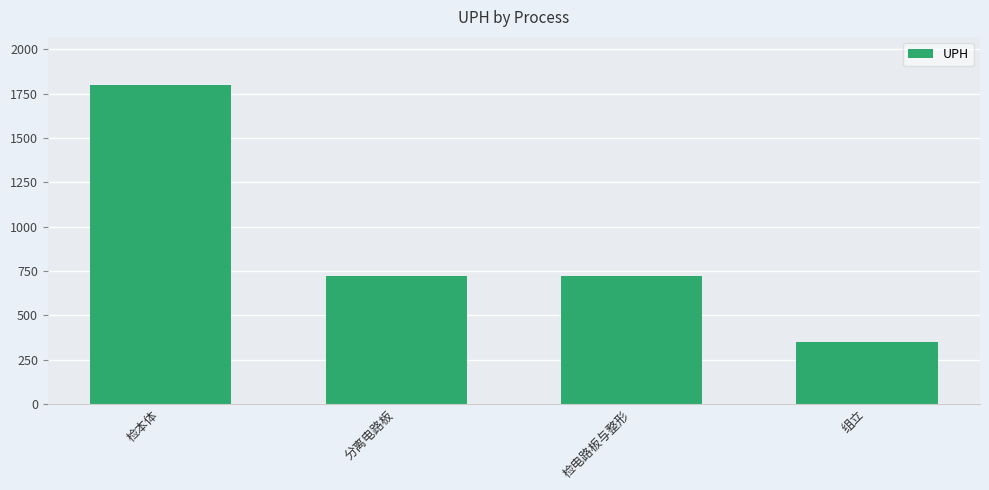

Which category has the highest value across all series?

检本体